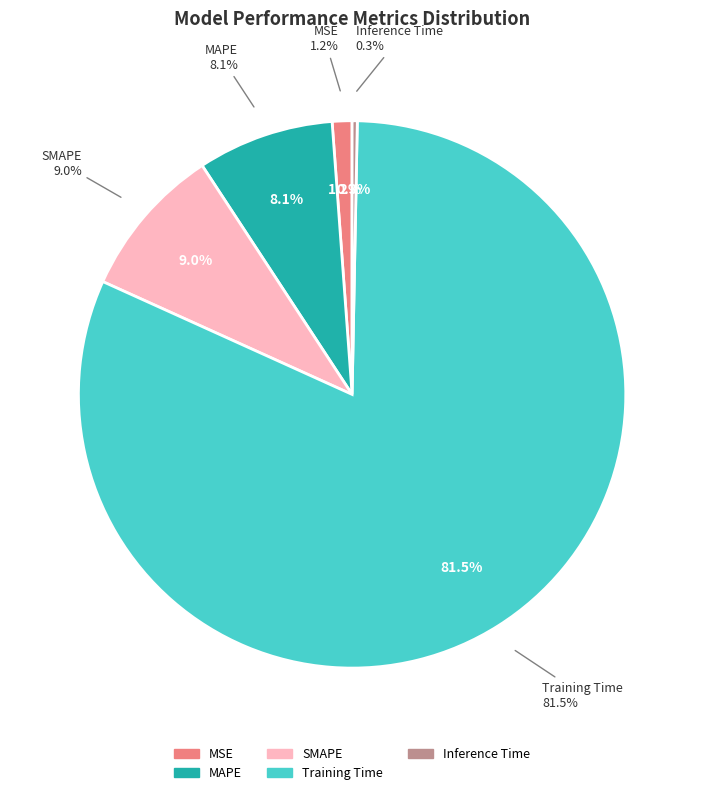

What percentage is the MSE slice, to the nearest percent?

1%